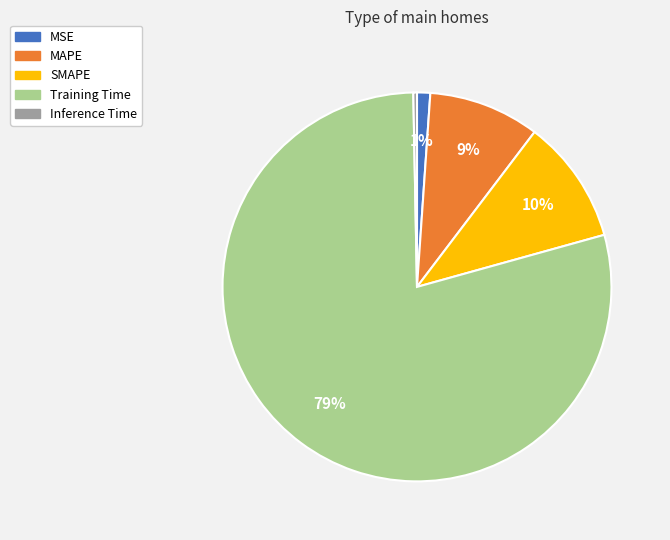

How many slices are in this pie chart?

5